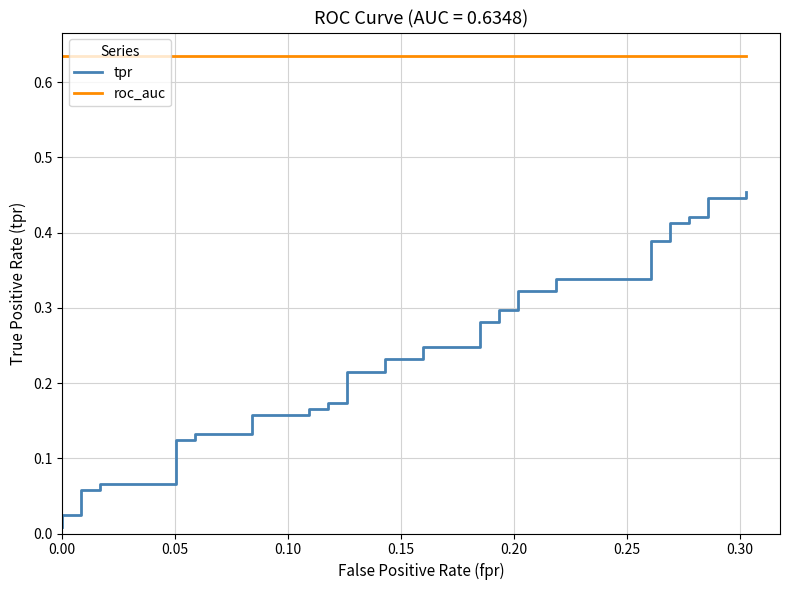

True or false: tpr and roc_auc cross at least once.

False